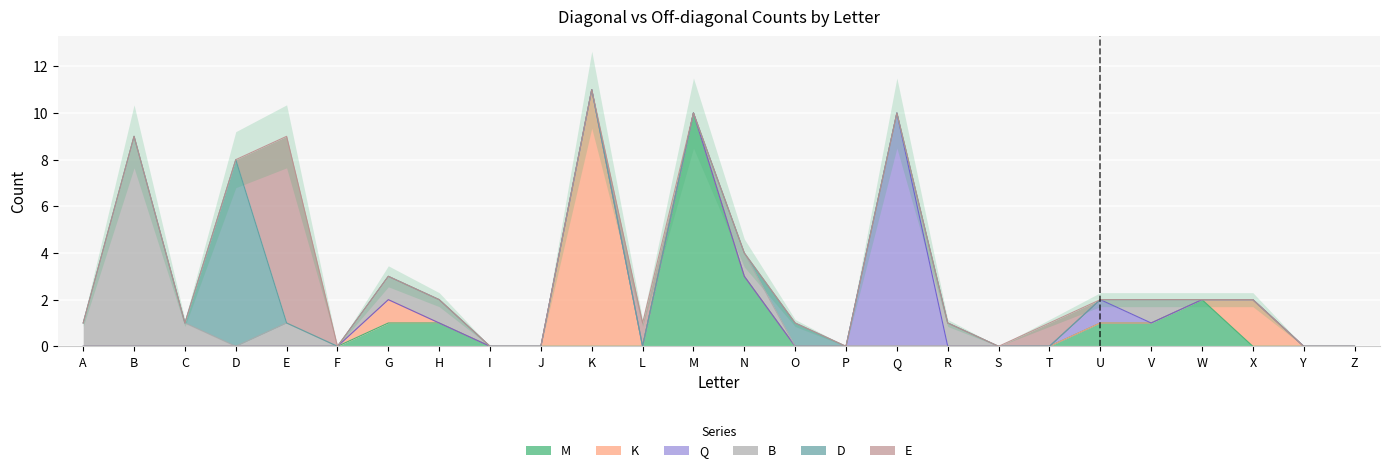

Reading left to right, list all the values displayed in this chart.

M: 0	0	0	0	0	0	1	1	0	0	0	0	10	3	0	0	0	0	0	0	1	1	2	0	0	0
K: 0	0	0	0	0	0	1	0	0	0	11	0	0	0	0	0	0	0	0	0	0	0	0	2	0	0
Q: 0	0	0	0	0	0	0	0	0	0	0	0	0	0	0	0	10	0	0	0	1	0	0	0	0	0
B: 1	9	1	0	1	0	1	1	0	0	0	0	0	1	0	0	0	1	0	0	0	1	0	0	0	0
D: 0	0	0	8	0	0	0	0	0	0	0	0	0	0	1	0	0	0	0	0	0	0	0	0	0	0
E: 0	0	0	0	8	0	0	0	0	0	0	1	0	0	0	0	0	0	0	1	0	0	0	0	0	0